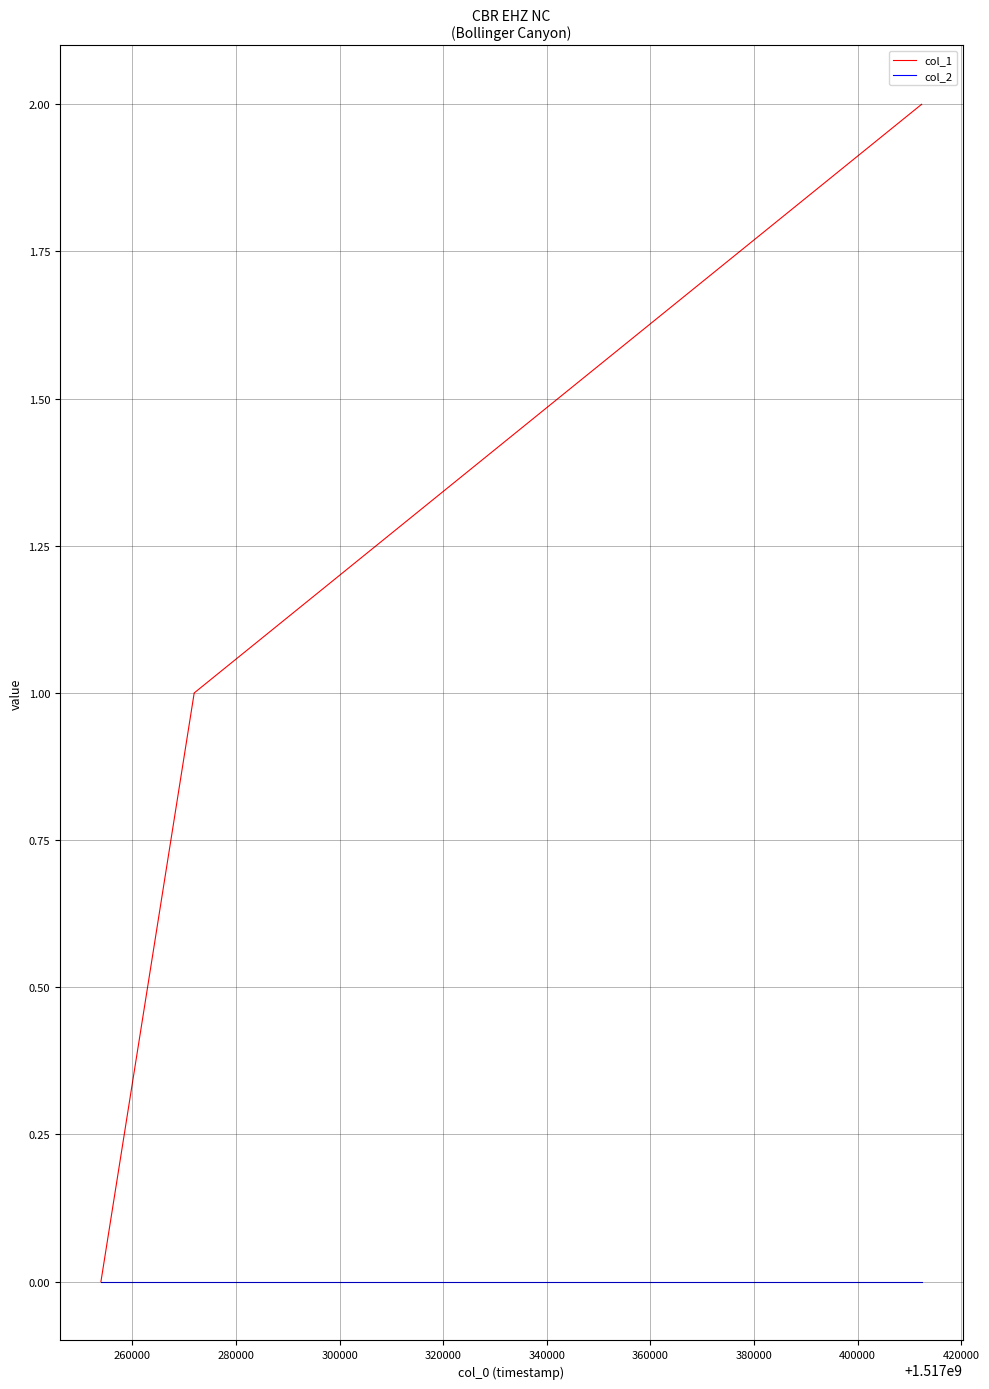

Rank the series by their maximum value, from lowest to highest.

col_2, col_1